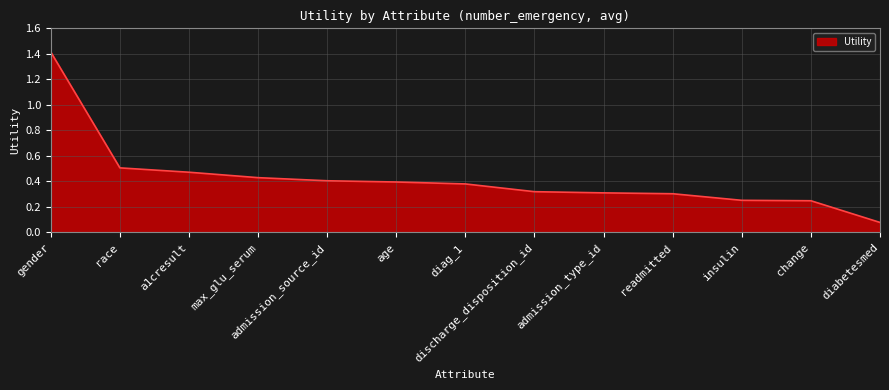

Count the number of data series in this chart.

1